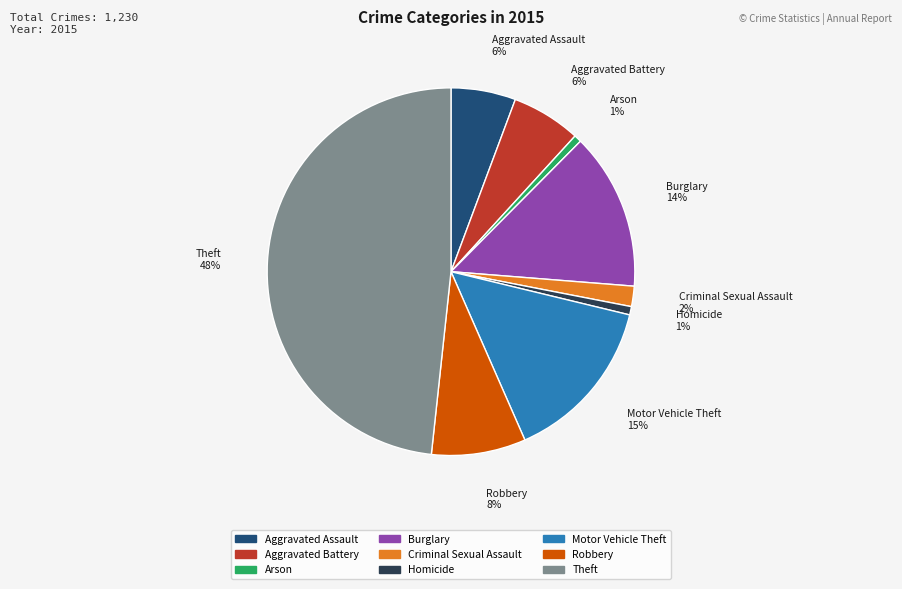

Does Criminal Sexual Assault account for over 50% of the chart?

No